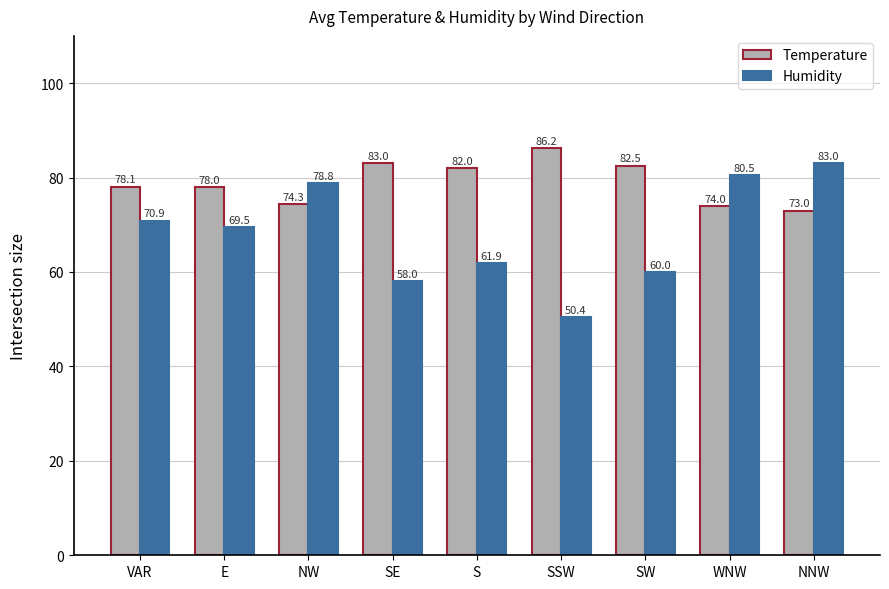

Reading right to left, list all the values displayed in this chart.

Temperature: 73.0	74.0	82.5	86.2	82.0	83.0	74.3	78.0	78.1
Humidity: 83.0	80.5	60.0	50.4	61.9	58.0	78.8	69.5	70.9